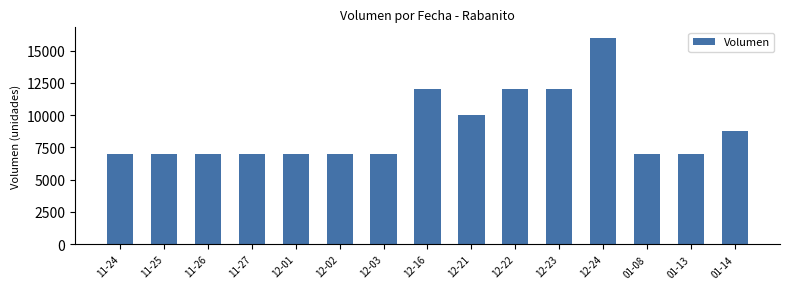

Does the chart contain stacked bars?

No